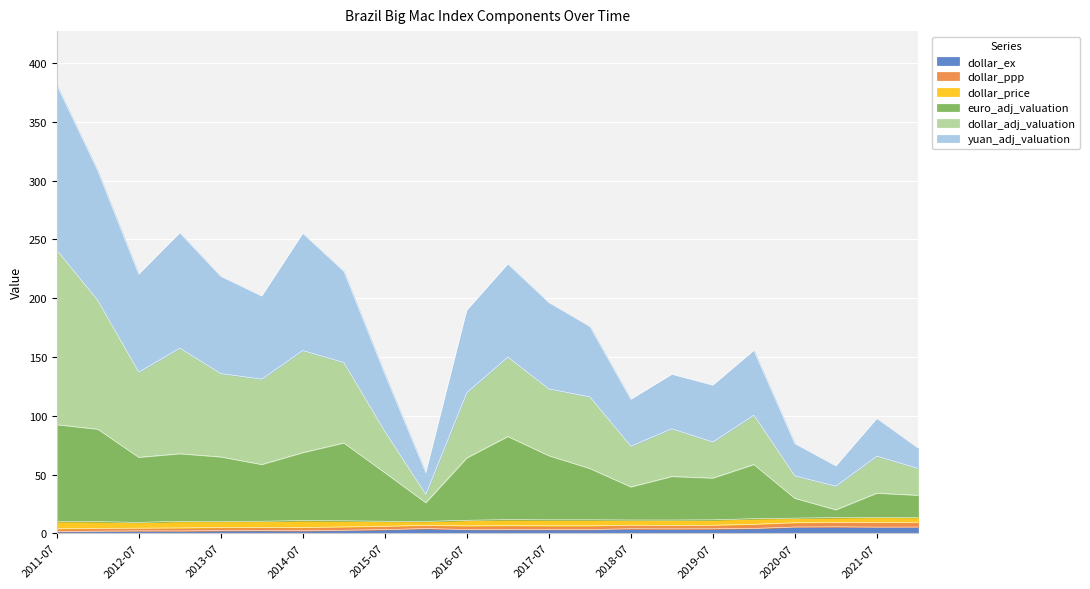

What is the label of the 8th point from the left?

2015-01